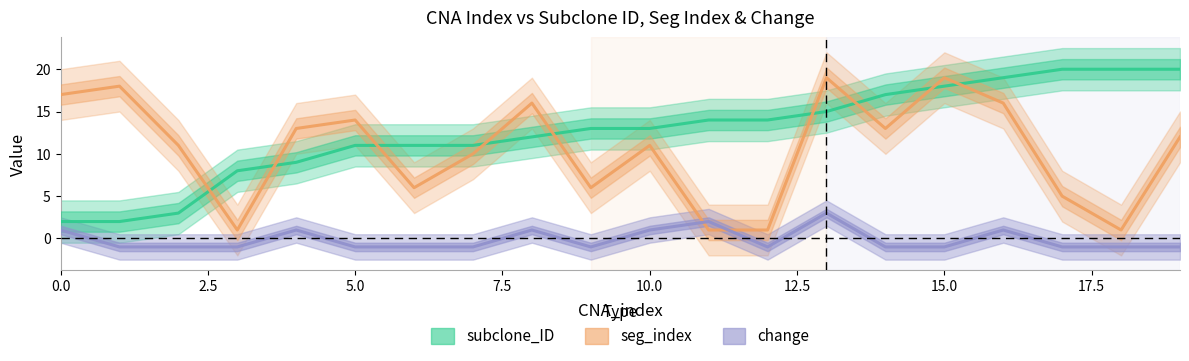

Count the number of categories in the chart.

20